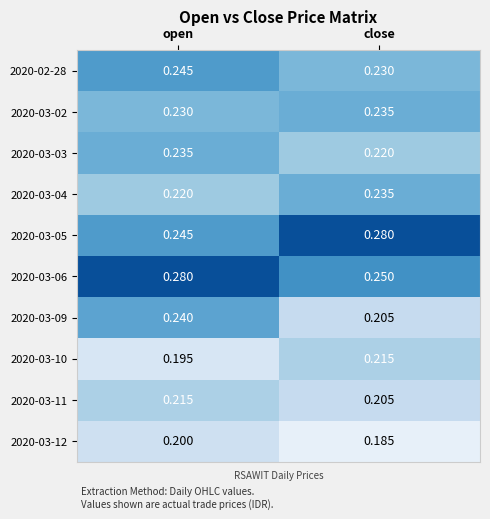

Rank the categories by 2020-03-09 value from lowest to highest.

close, open